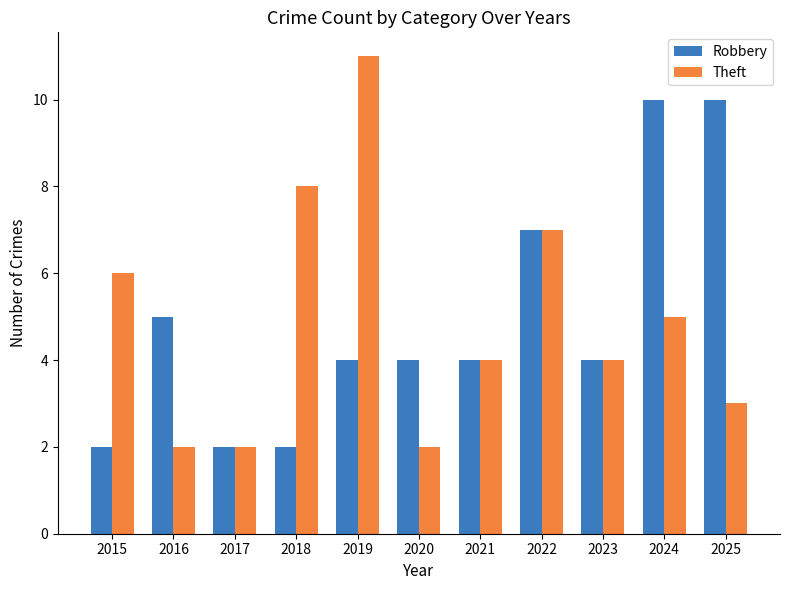

What are all the series names shown in the legend?

Robbery, Theft